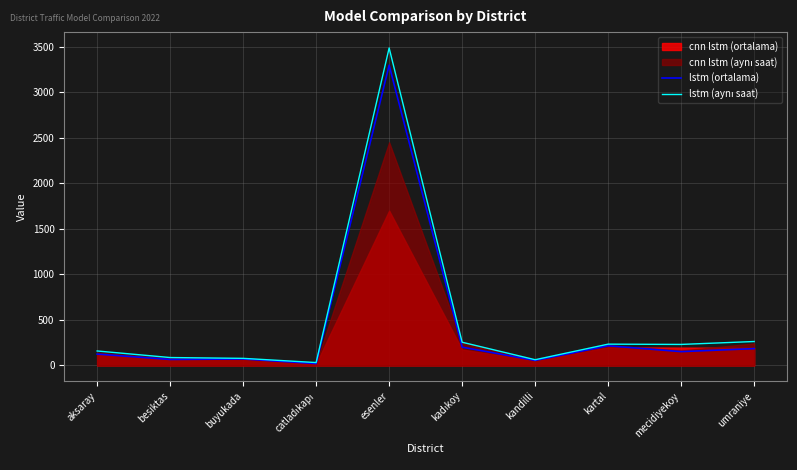

True or false: lstm (ortalama) and lstm (aynı saat) intersect in this chart.

False